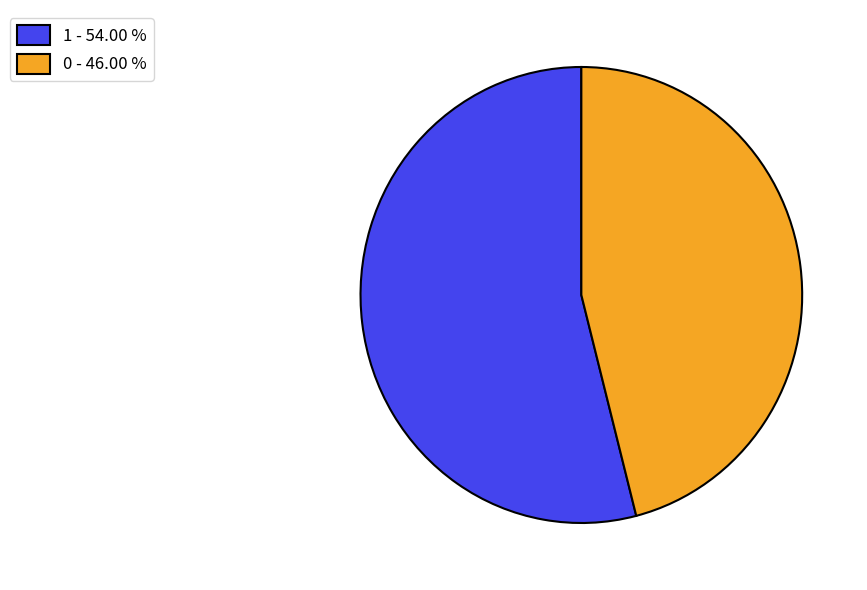

Does 1 represent more than half of the total?

Yes